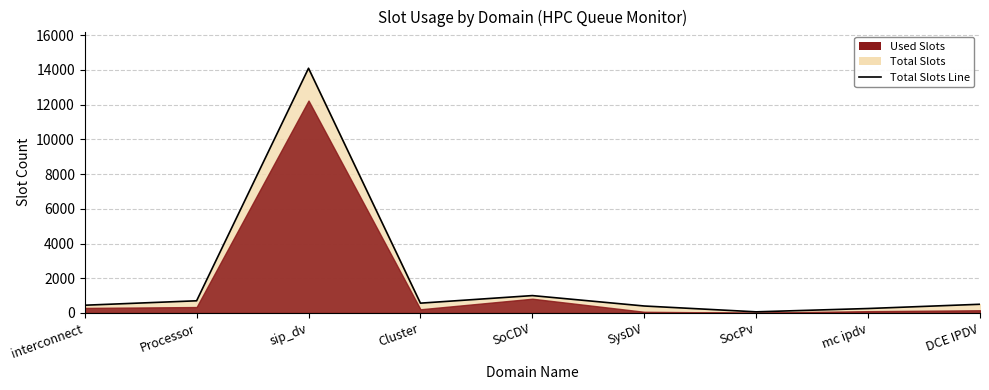

What is the label of the 6th point from the right?

Cluster